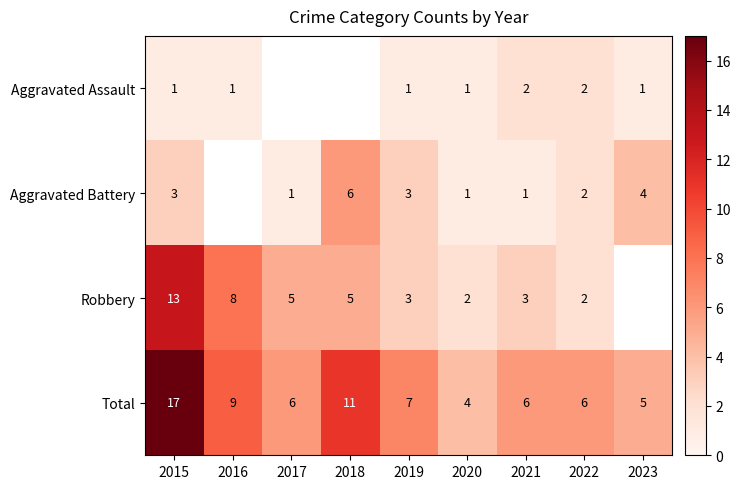

What is the spread (max minus min) of values at 2019?

6